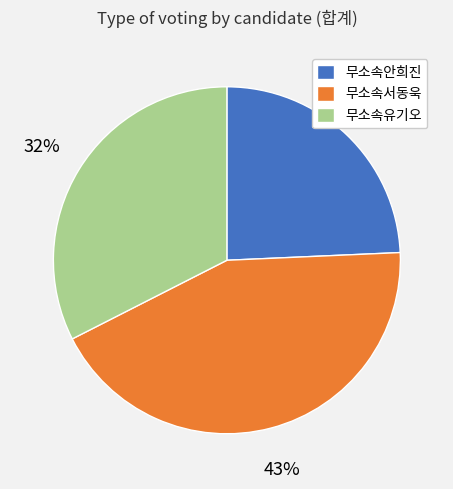

To the nearest percent, what percentage of the pie is 무소속안희진?

24%